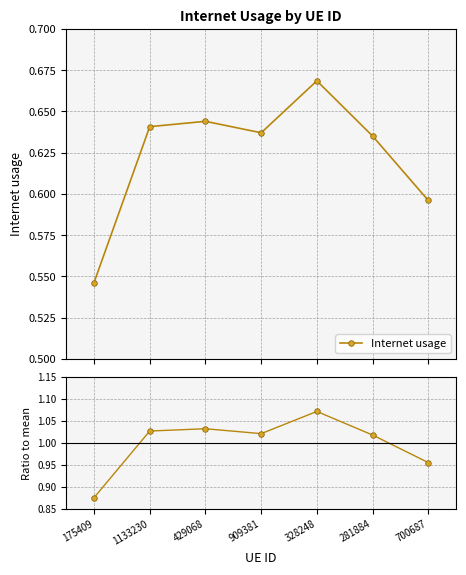

What is the label of the 7th point from the right?

175409